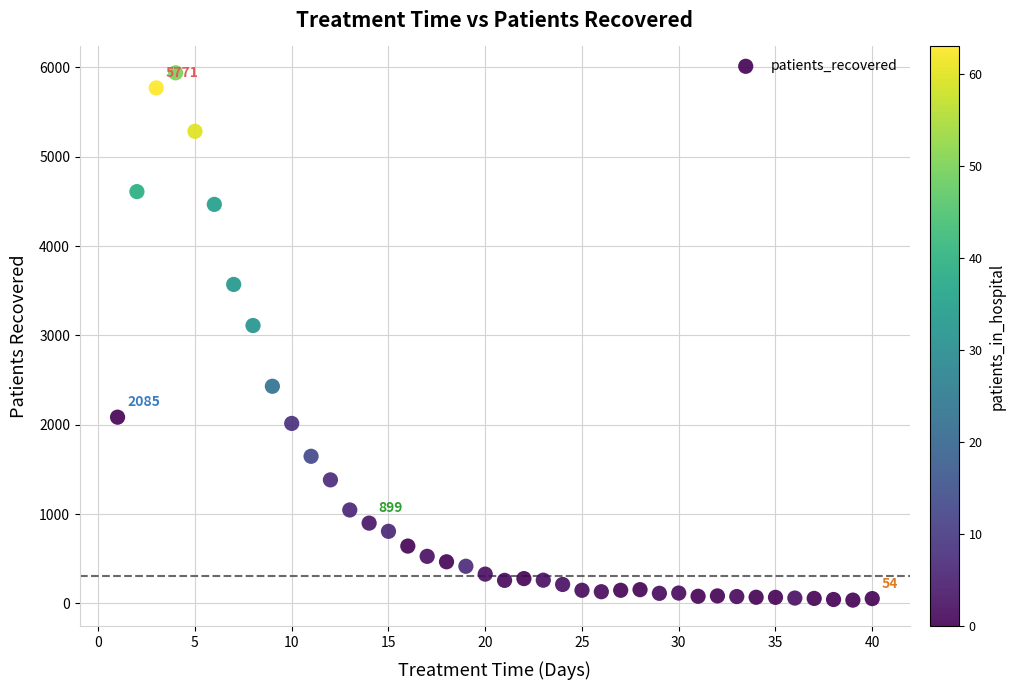

What is the range of Y values (max minus min)?

5903